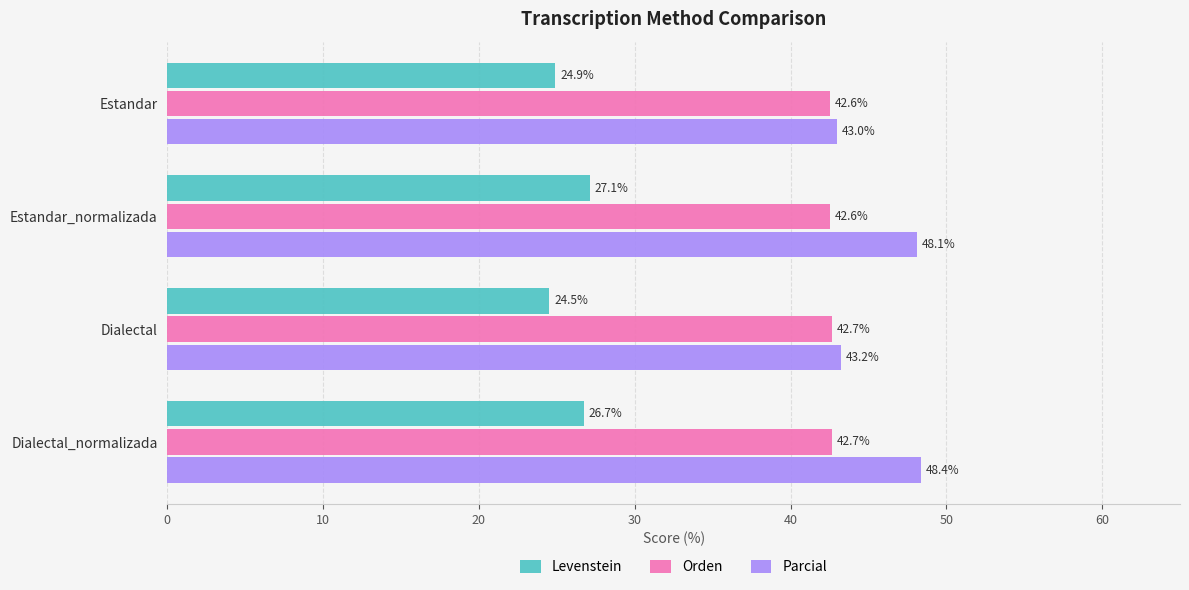

At Estandar, list the series in order from largest to smallest.

Parcial, Orden, Levenstein